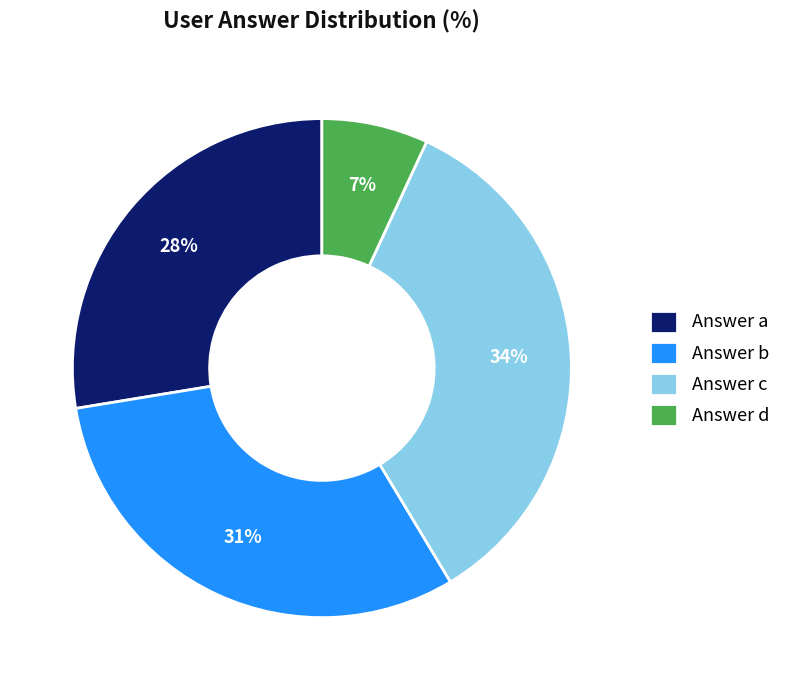

How many segments does this pie chart have?

4